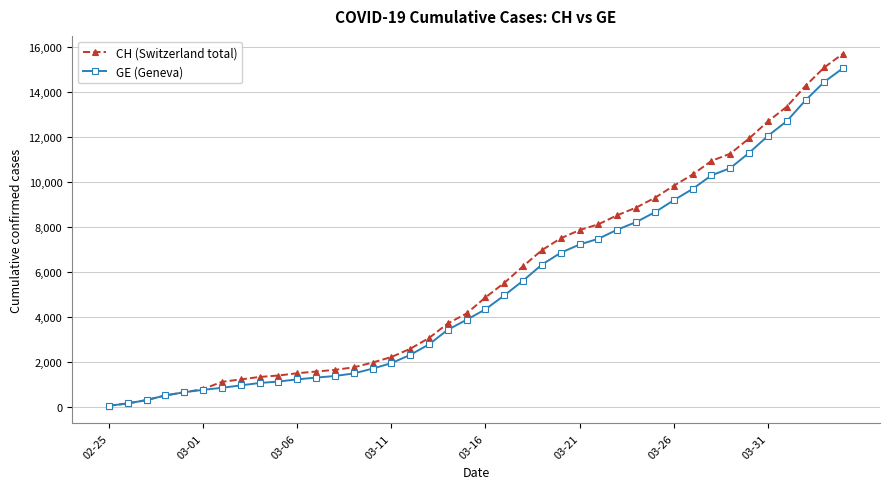

Which series has the widest spread of values?

CH (Switzerland total)